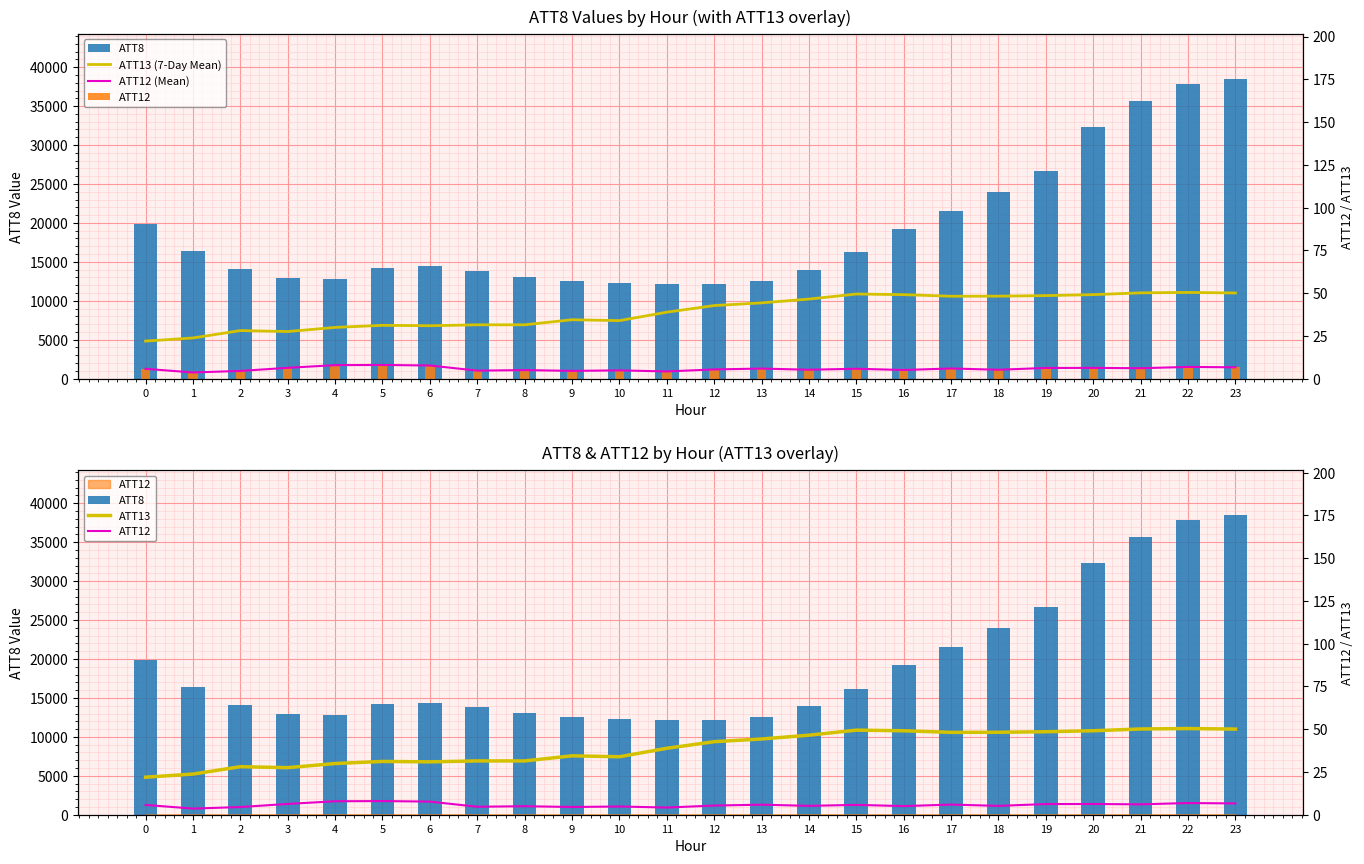

List the series in order of their peak value, lowest first.

ATT12 (Mean), ATT12, ATT13 (7-Day Mean), ATT13, ATT8